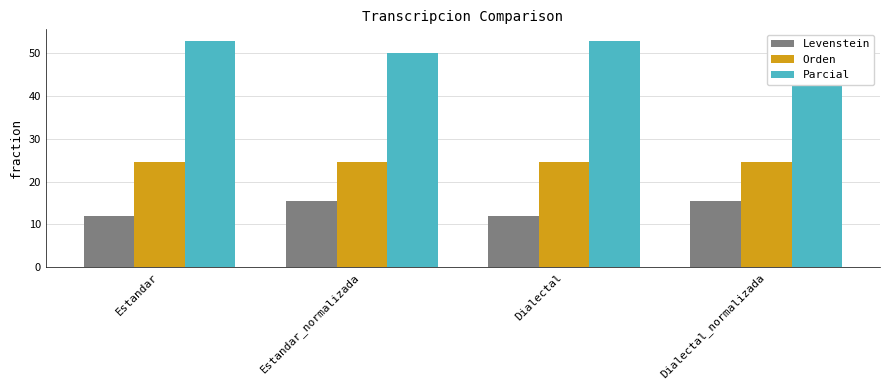

What is the label of the 1st bar from the right?

Dialectal_normalizada